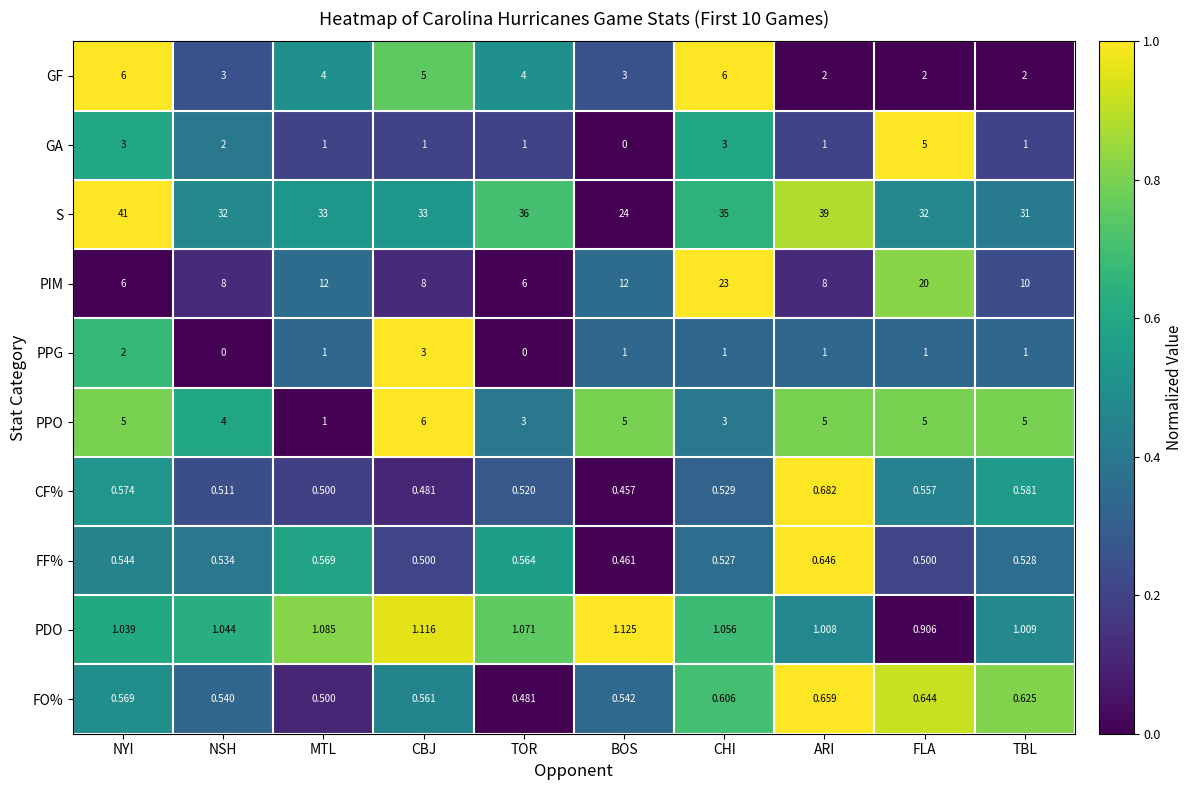

At which label does PDO reach its peak?

BOS